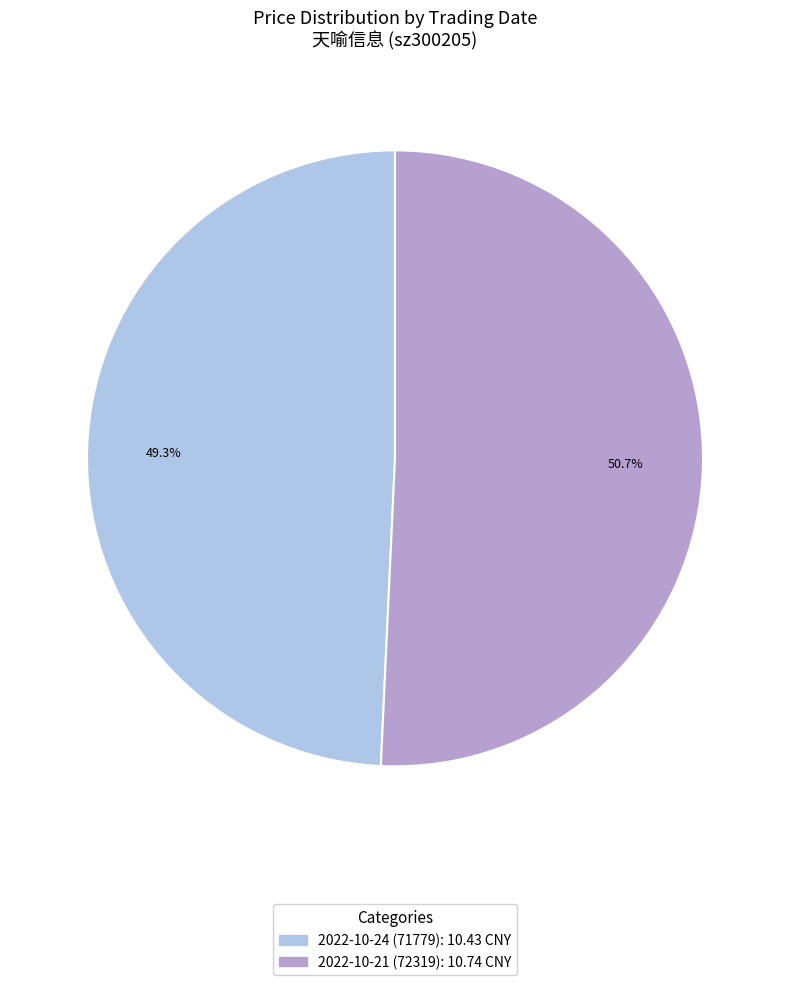

The 2022-10-21 (72319) slice represents 64% of the pie. True or false?

False